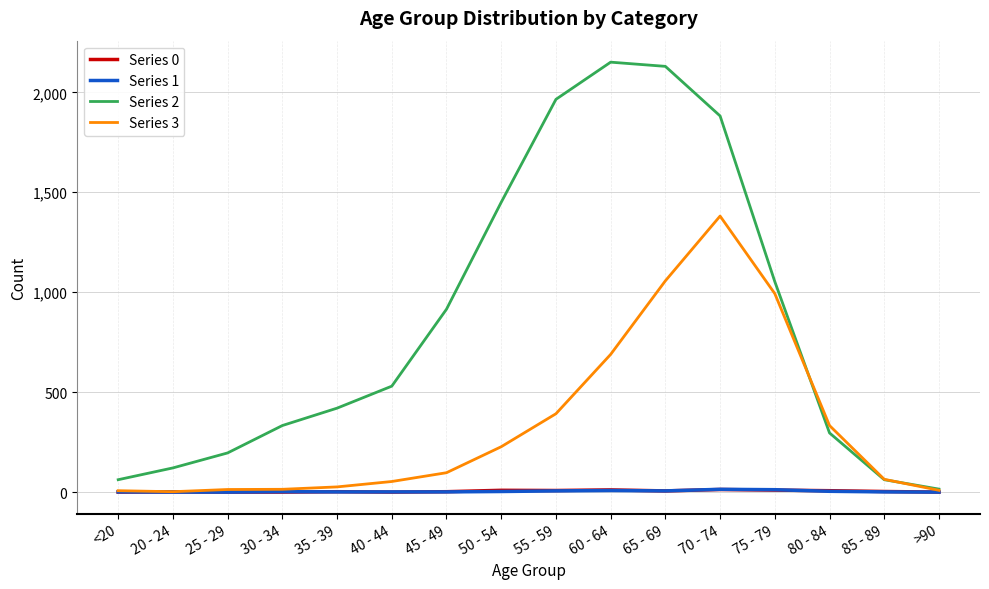

What is the difference between the maximum and minimum values in the Series 1 series?

14